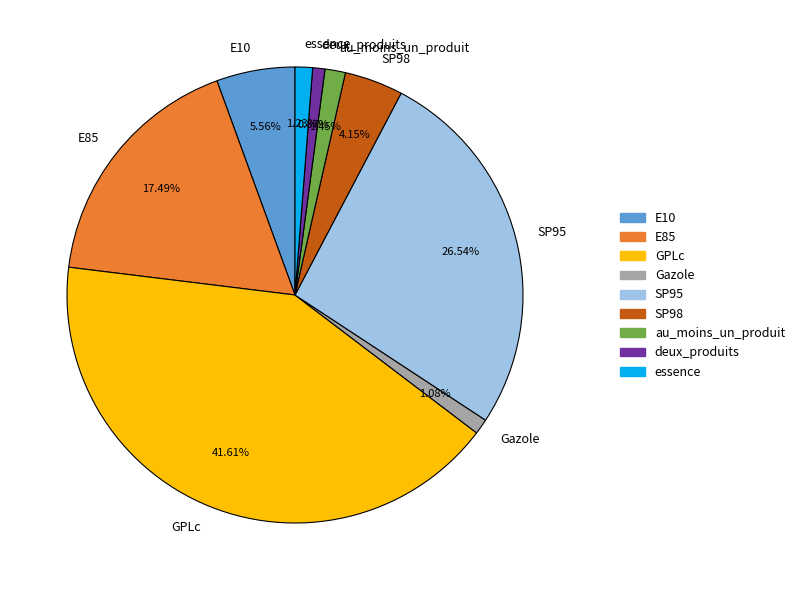

Which has a higher value, E10 or E85?

E85